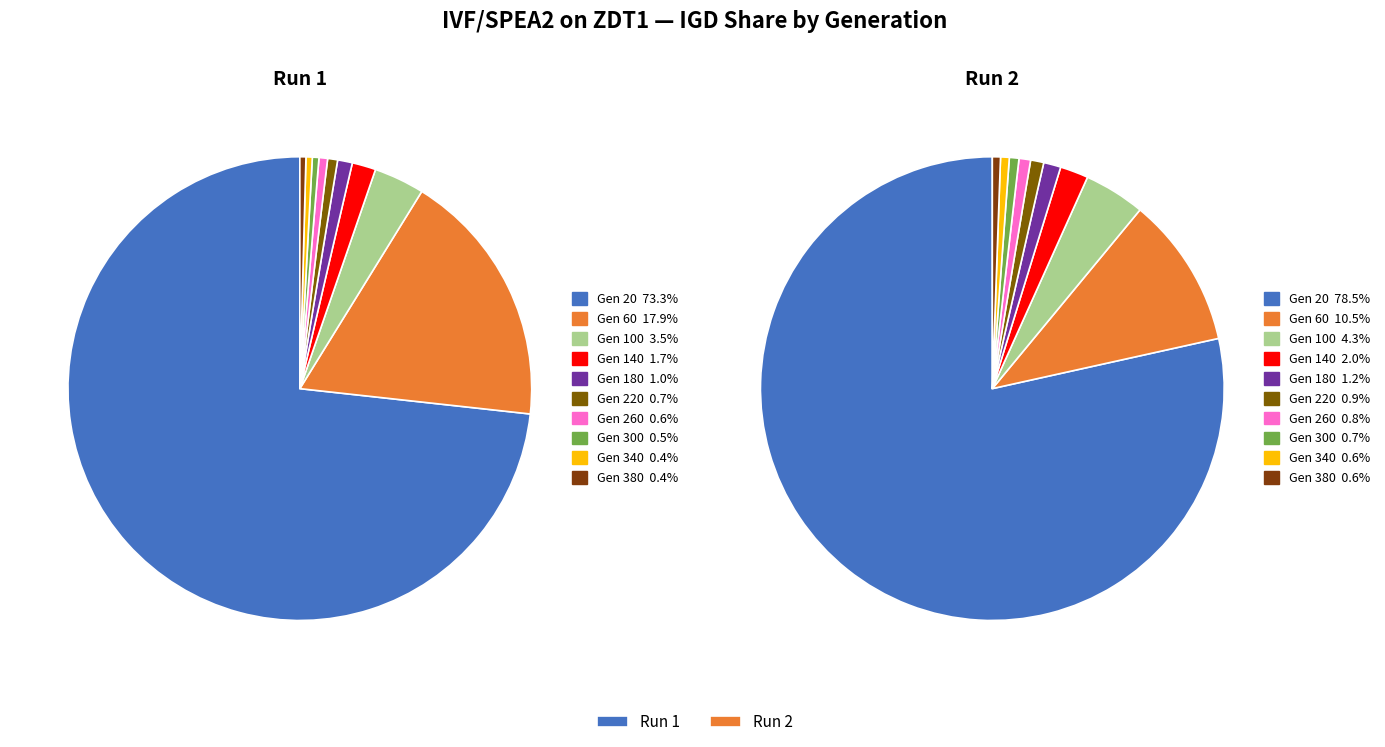

True or false: 4 accounts for 1% of the total.

False